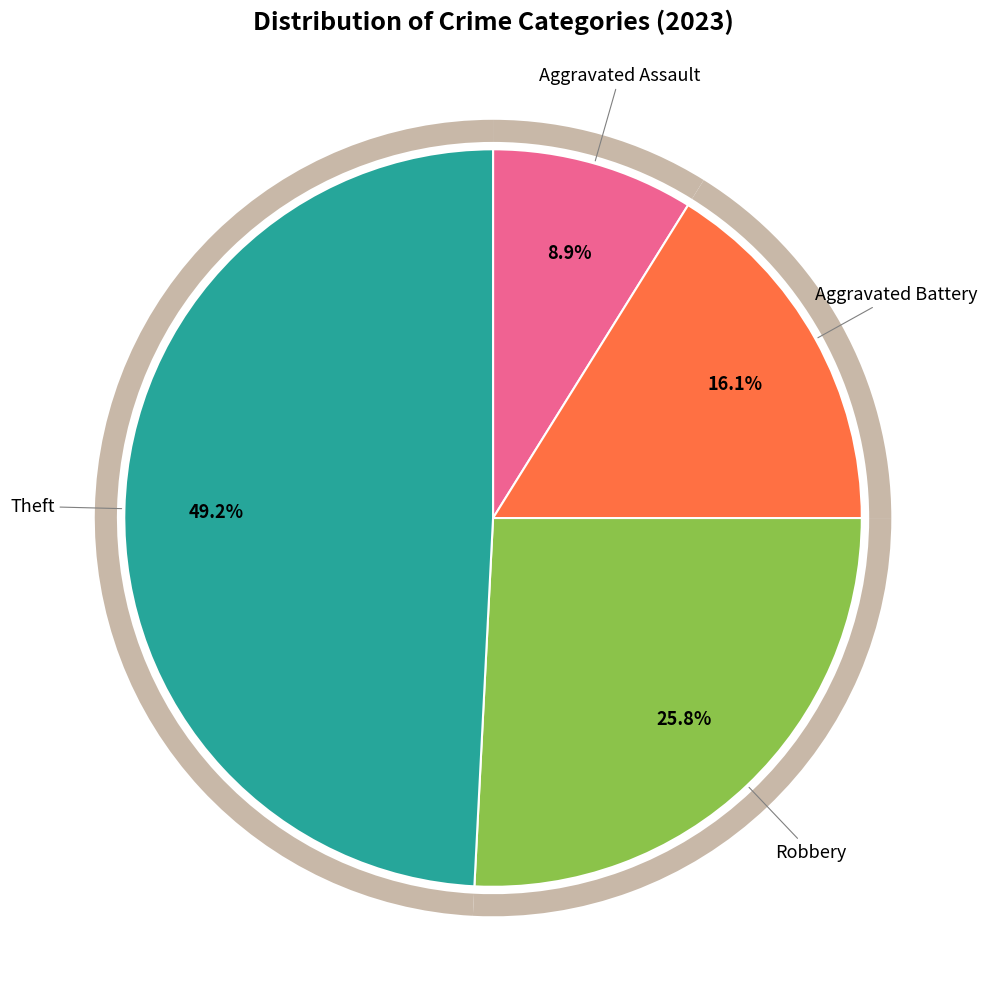

To the nearest percent, what portion does Aggravated Battery represent?

16%